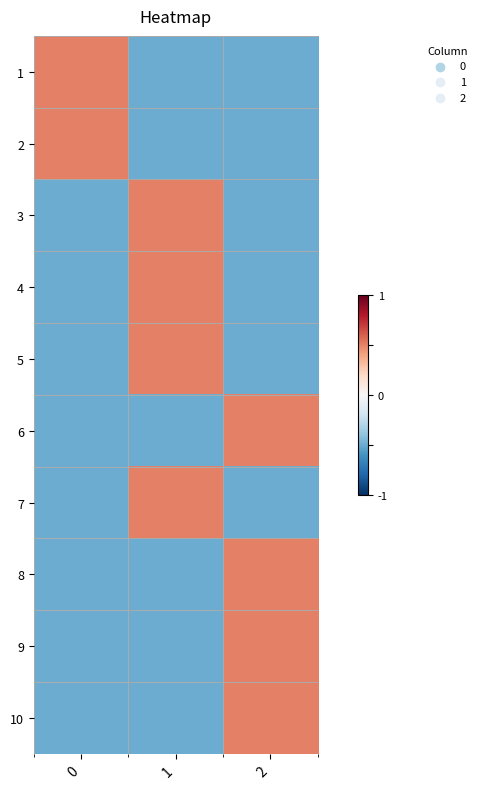

Rank the series by their maximum value, from highest to lowest.

1, 2, 3, 4, 5, 6, 7, 8, 9, 10